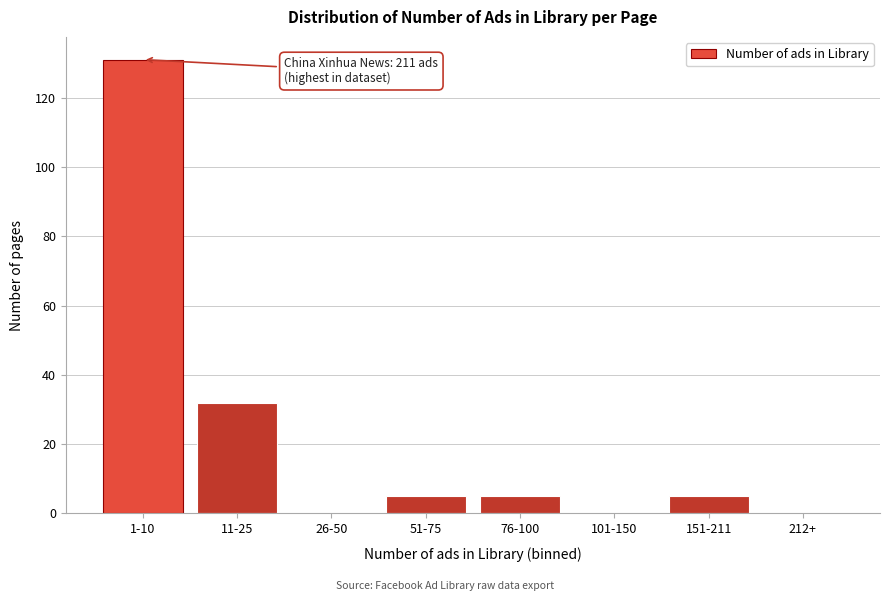

Reading left to right, list all the values displayed in this chart.

1-10=131	11-25=32	26-50=0	51-75=5	76-100=5	101-150=0	151-211=5	212+=0